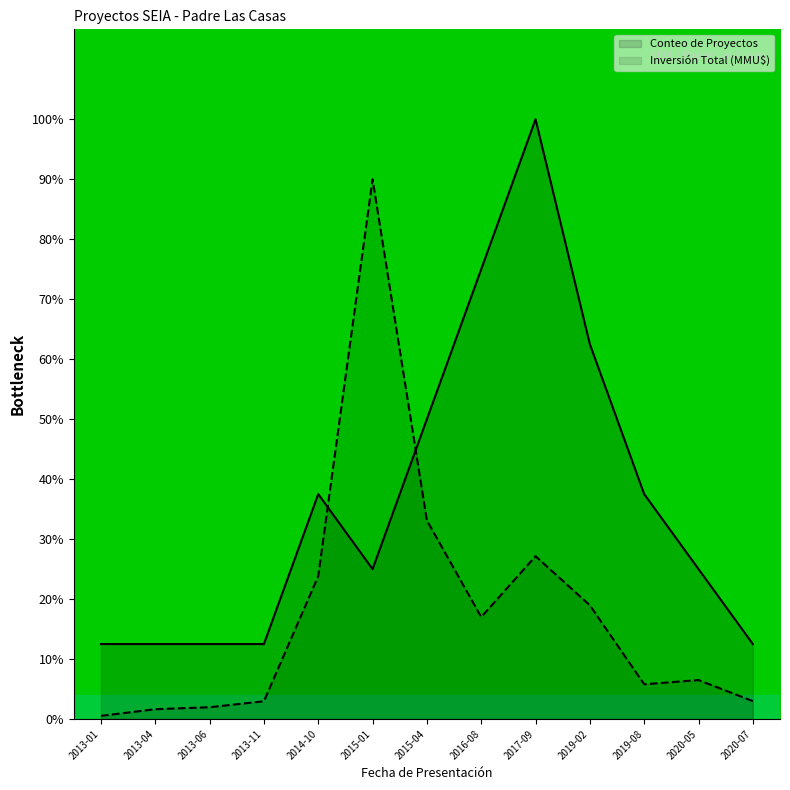

Which series has the widest spread of values?

Inversión Total (MMU$)